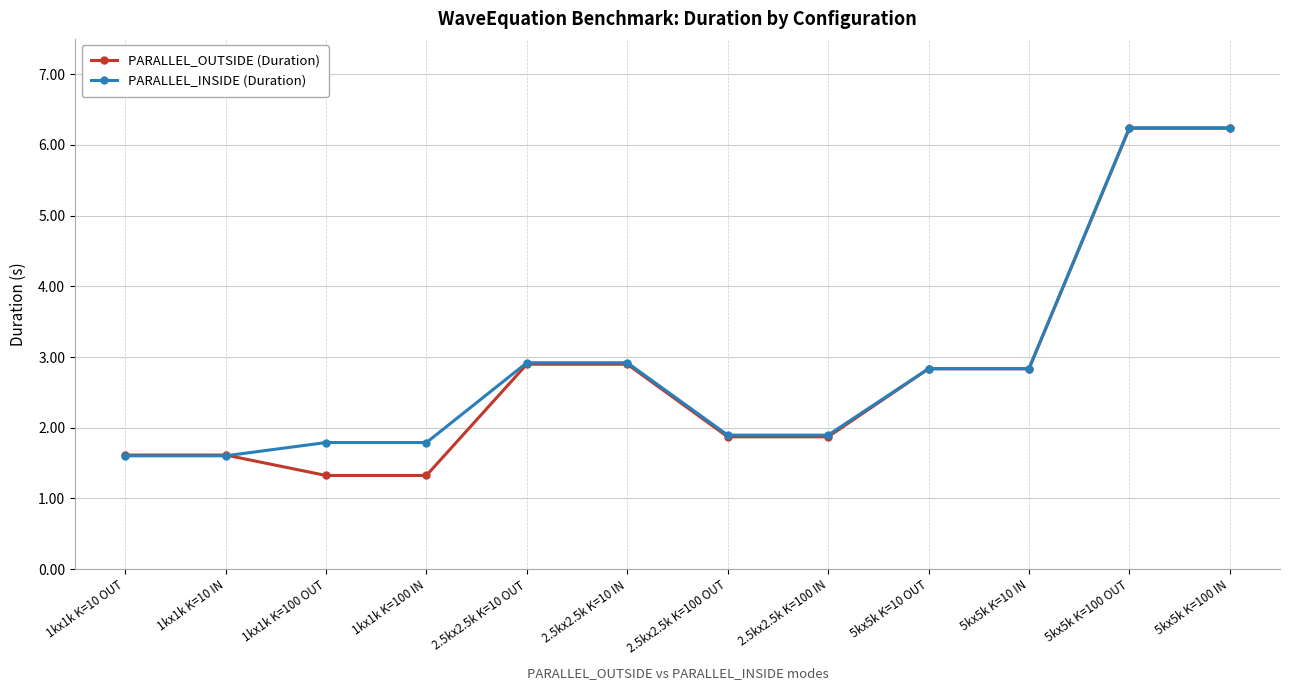

Where does the PARALLEL_OUTSIDE (Duration) series first go above 2?

2.5kx2.5k K=10 OUT